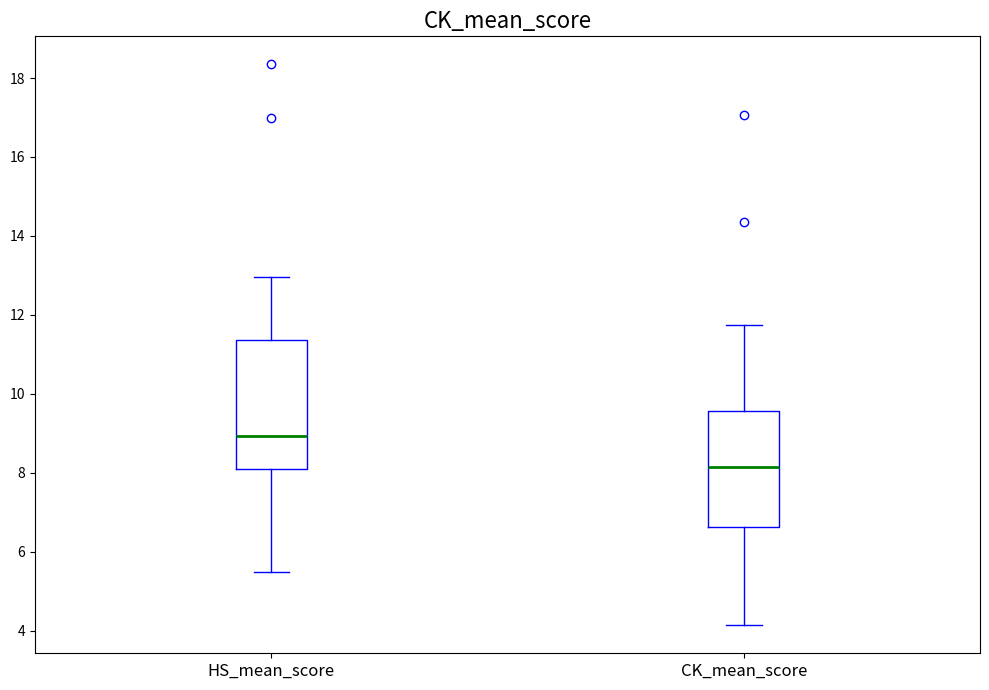

Reading left to right, read every box against the y-axis: the position of its median line, the range the box covers, and the ends of its whiskers. The values are not printed on the chart, so give them approximately, as read against the axis.

HS_mean_score: median 9.0, box 8.0 to 11.4, whiskers 5.4 to 13.0
CK_mean_score: median 8.2, box 6.6 to 9.6, whiskers 4.2 to 11.8